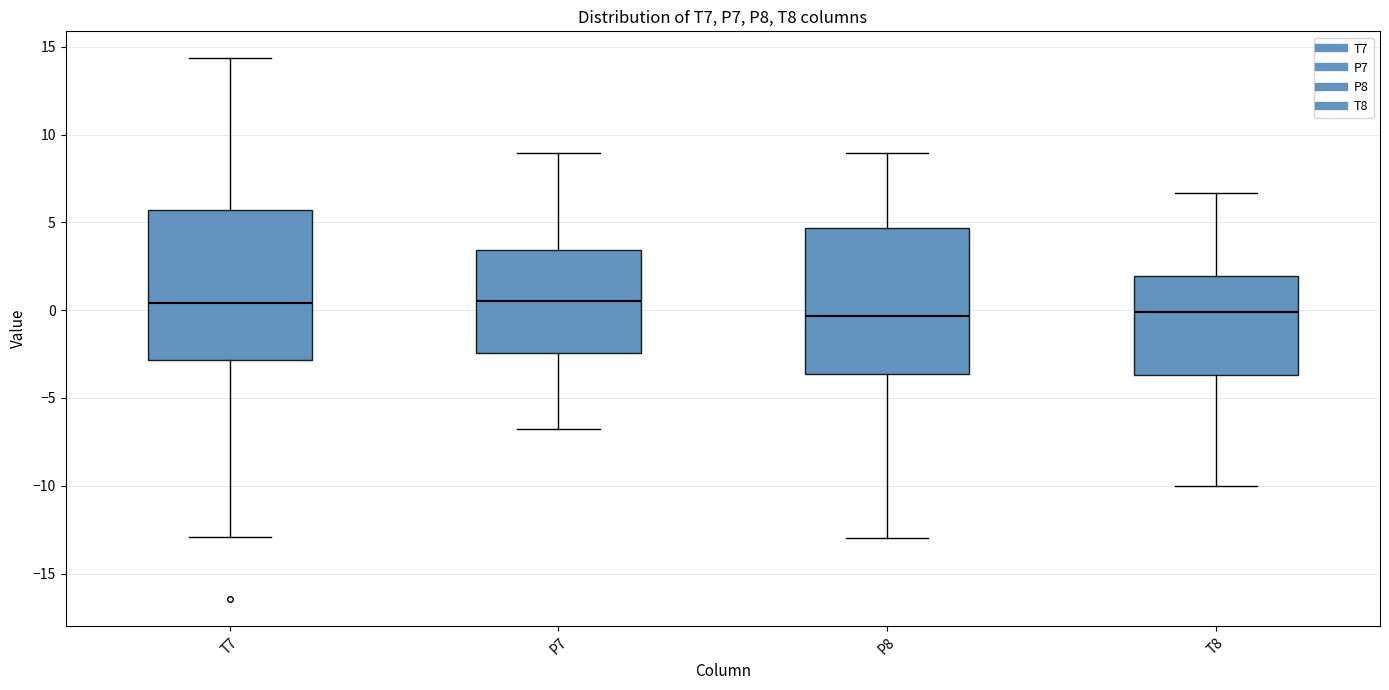

Reading left to right, transcribe this box plot: for each box, give where its median line is, the range the box spans, and where its two whiskers end, as read against the y-axis. The values are not printed on the chart, so give them approximately, as read against the axis.

T7: median 0.5, box -3.0 to 5.5, whiskers -13.0 to 14.5
P7: median 0.5, box -2.5 to 3.5, whiskers -6.5 to 9.0
P8: median -0.5, box -3.5 to 4.5, whiskers -13.0 to 9.0
T8: median 0.0, box -3.5 to 2.0, whiskers -10.0 to 6.5